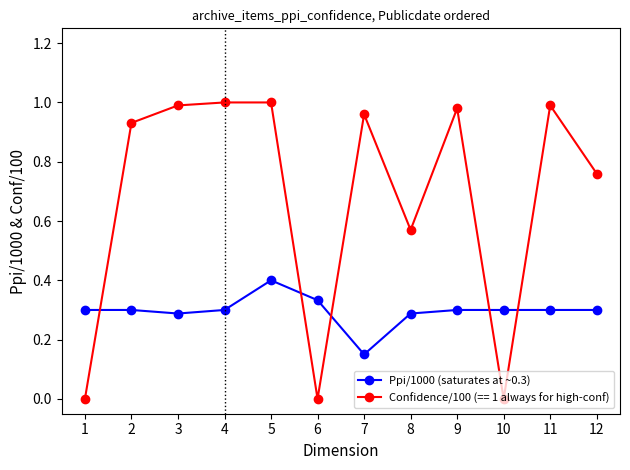

What is the difference between the highest and lowest values at 12?

0.5